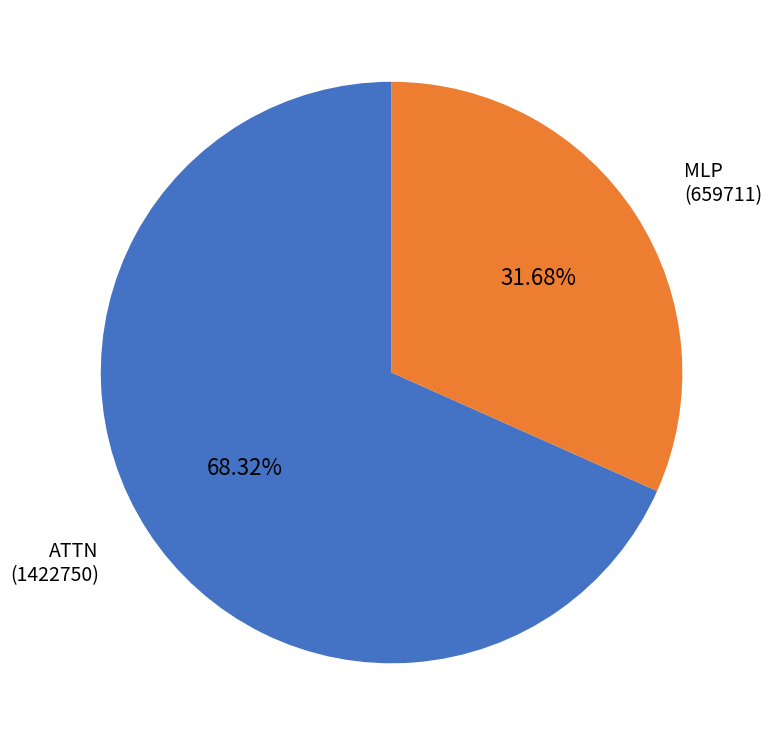

To the nearest percent, what is the difference between the largest and smallest slice percentages?

37%